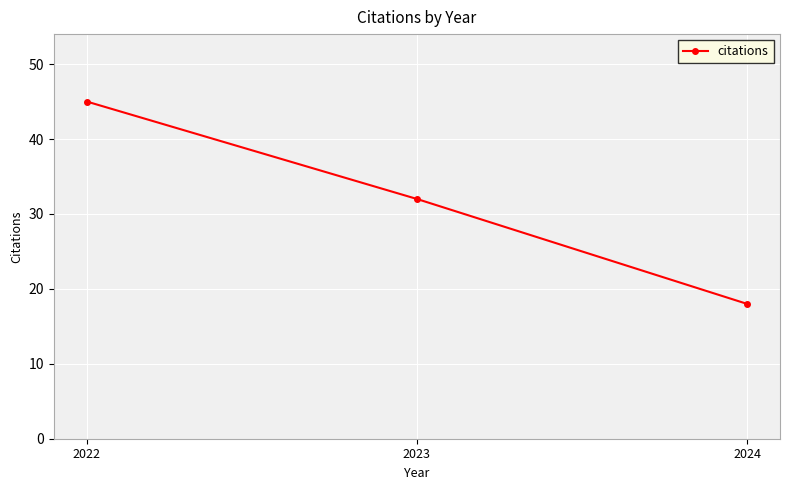

Where does the data first go above 32?

2022